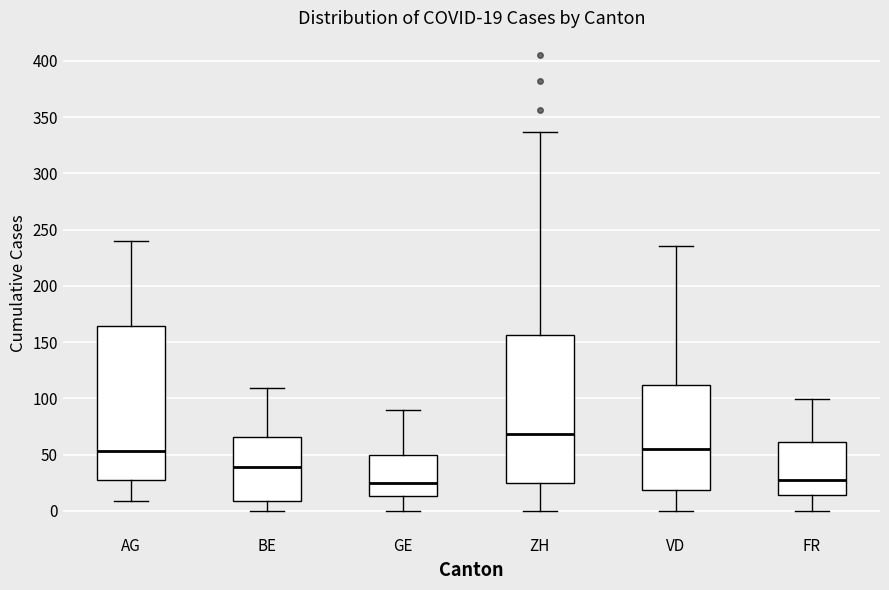

Which box is the tallest, from its lower edge to its upper edge?

AG